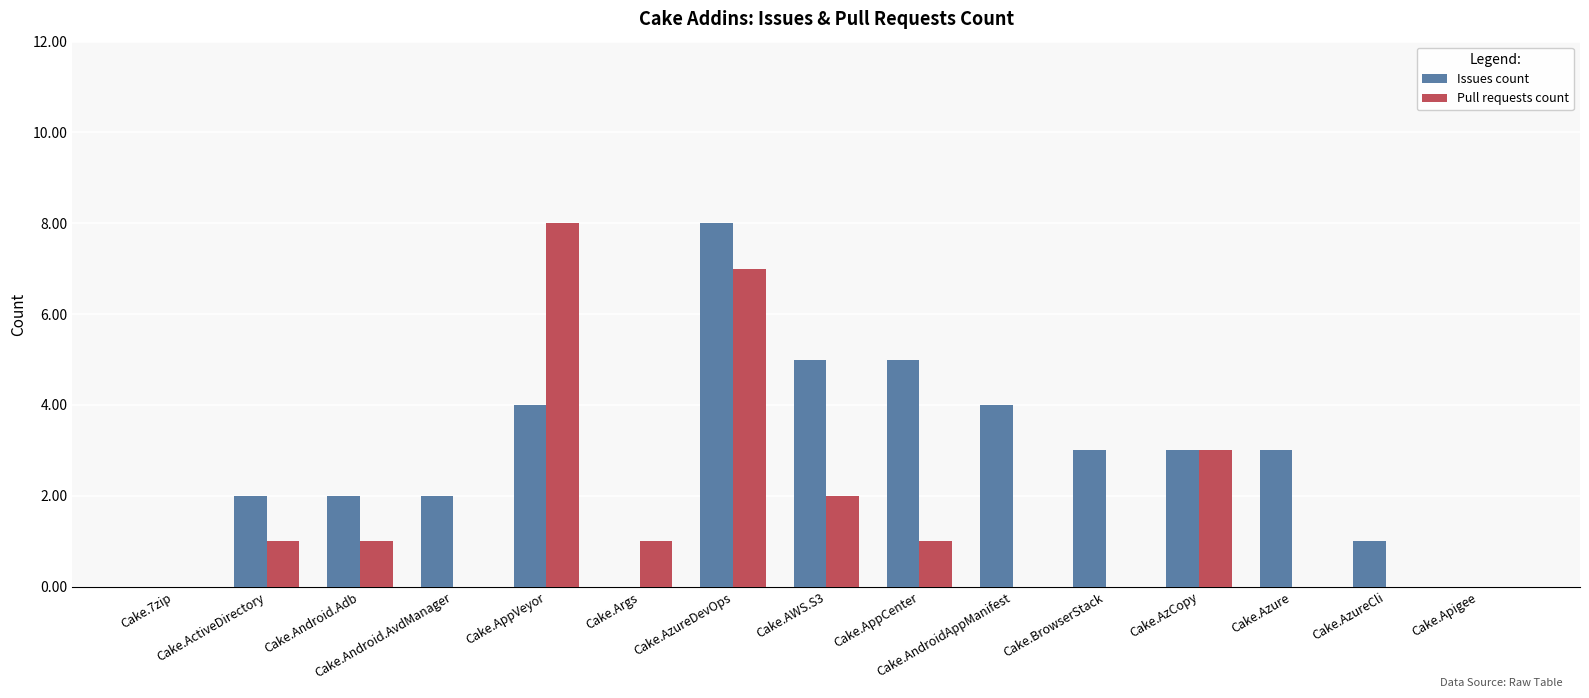

Is it true that Pull requests count equals 3 at Cake.BrowserStack?

False